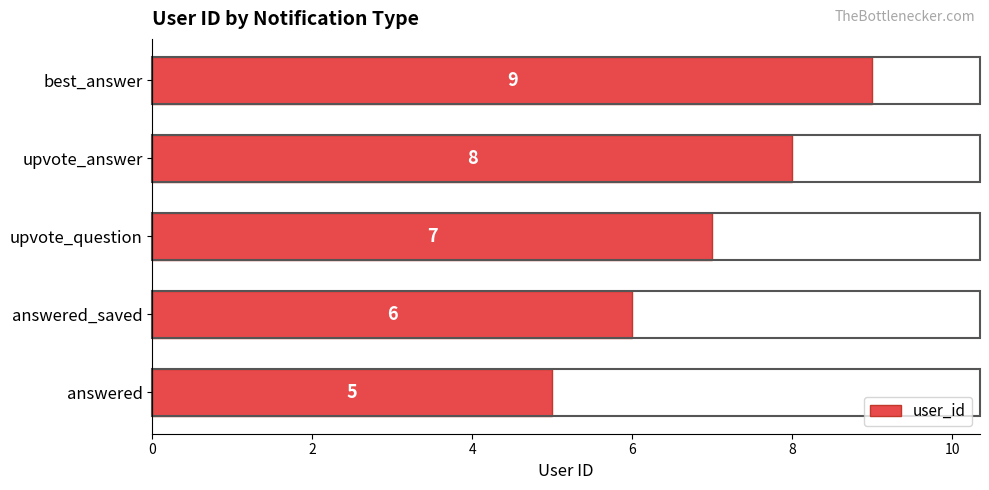

What is the difference between the second highest and second lowest values?

2